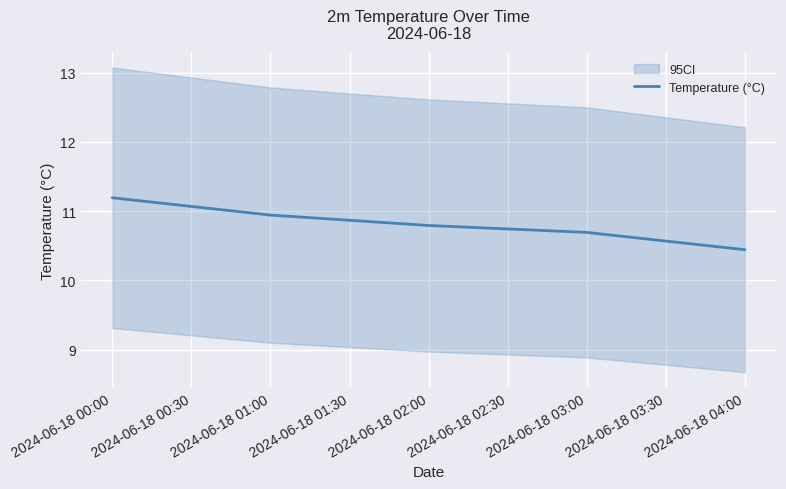

Is it true that Temperature (°C) equals 6.3 at 2024-06-18 00:00?

False